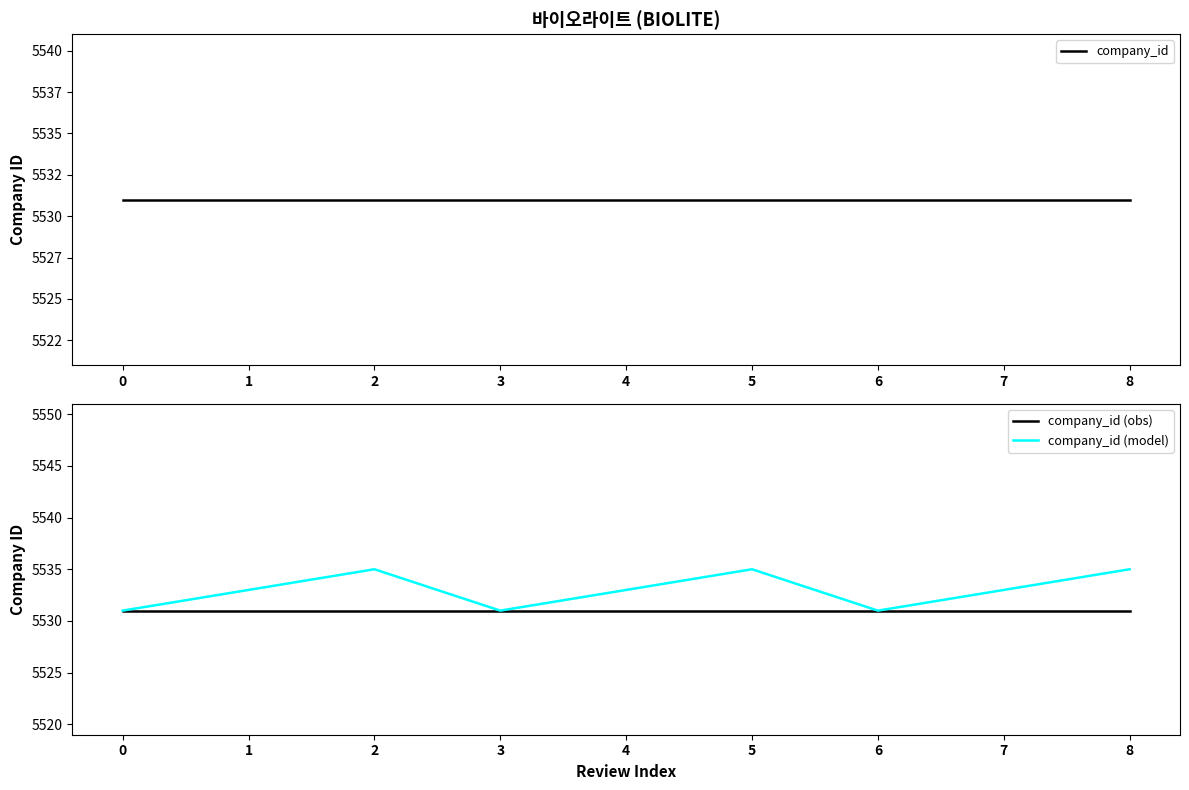

Rank the series at 0 from lowest to highest value.

company_id, company_id (obs), company_id (model)